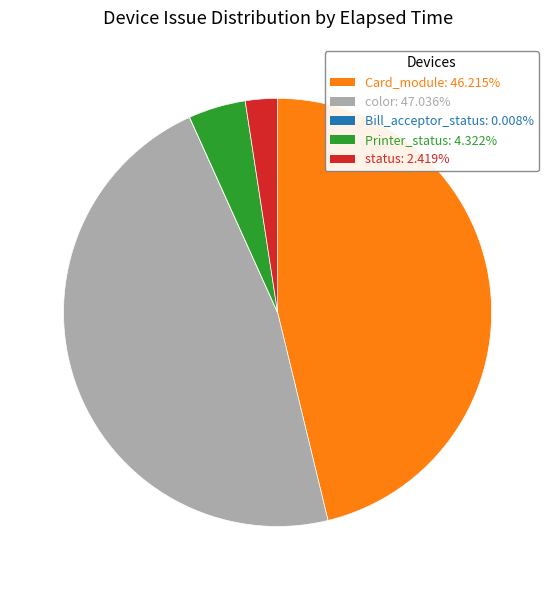

Is the sum of Printer_status: 4.322% and color: 47.036% greater than half?

Yes